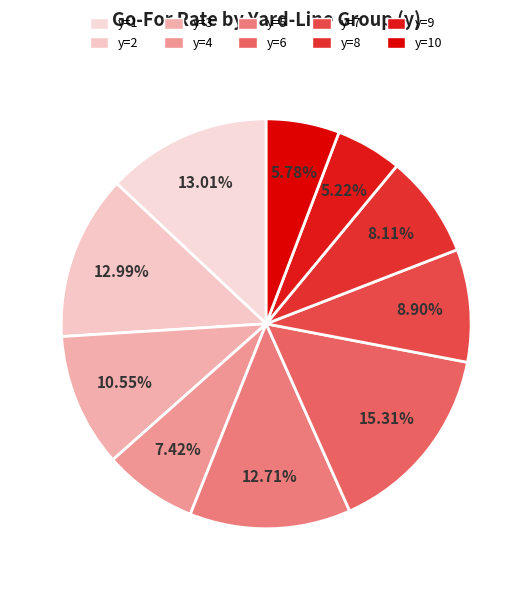

What is the smallest slice in the pie chart?

y=9